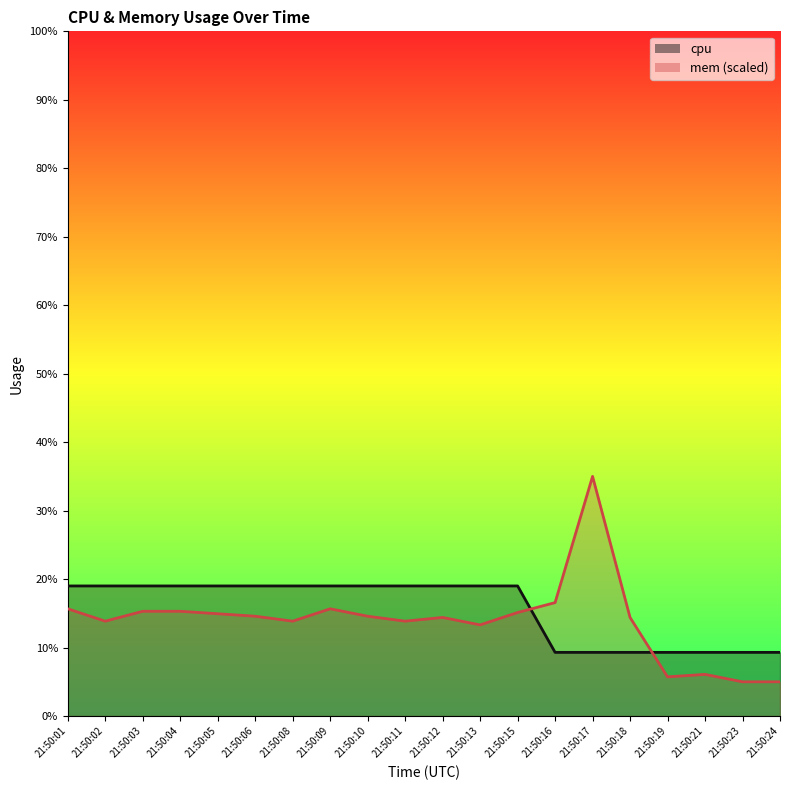

Rank the categories by mem value from highest to lowest.

21:50:17, 21:50:16, 21:50:01, 21:50:09, 21:50:03, 21:50:04, 21:50:15, 21:50:05, 21:50:06, 21:50:10, 21:50:12, 21:50:18, 21:50:02, 21:50:08, 21:50:11, 21:50:13, 21:50:21, 21:50:19, 21:50:23, 21:50:24